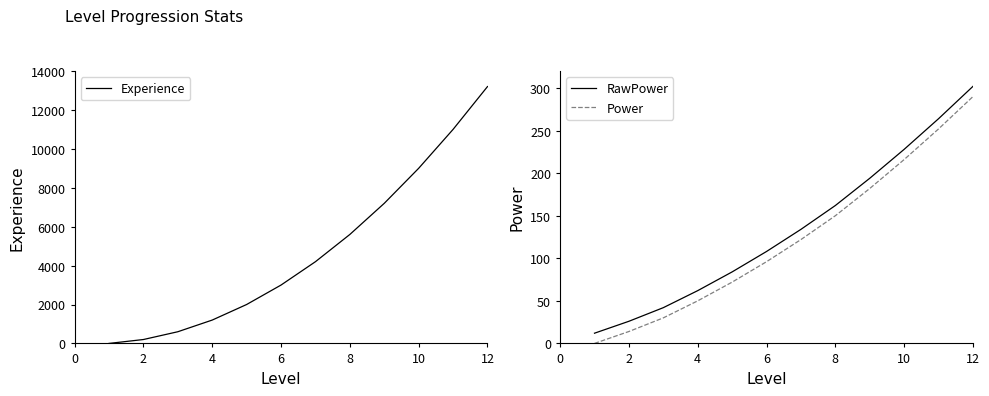

What is the highest value of the Experience series?

13200